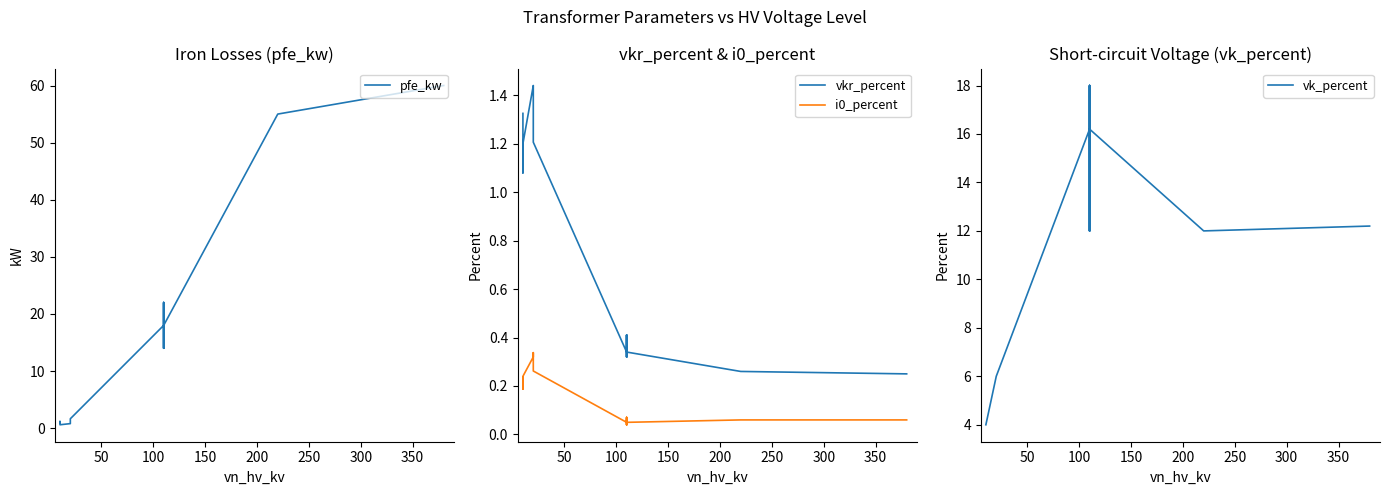

True or false: vk_percent has more than 2 points higher than both neighbors.

True